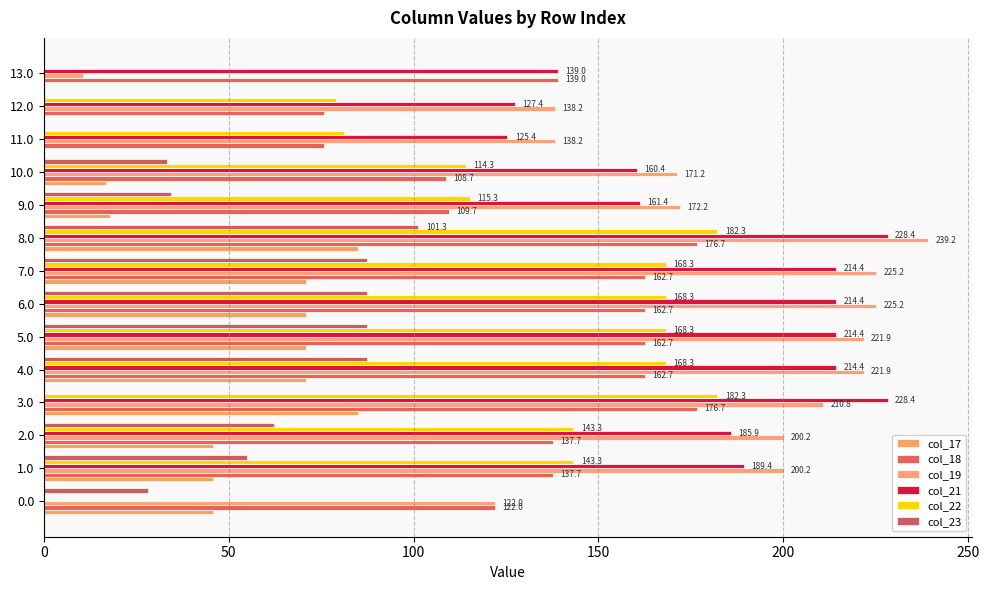

Which series has the largest total across all categories?

col_19